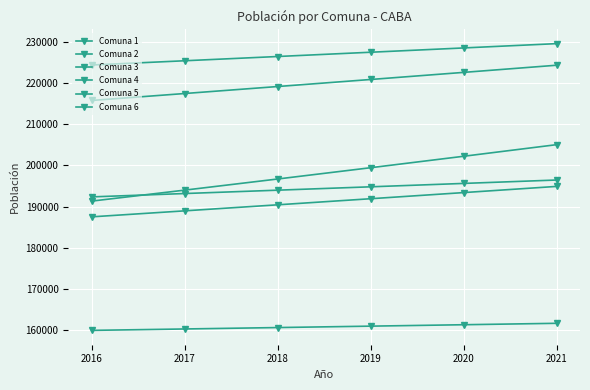

Reading left to right, what are all the values shown in this chart?

Comuna 1: 215713	217396	219092	220801	222524	224260
Comuna 2: 159968	160310	160653	160996	161340	161685
Comuna 3: 192334	193146	193961	194779	195601	196426
Comuna 4: 224311	225339	226371	227407	228449	229495
Comuna 5: 187495	188949	190414	191890	193378	194877
Comuna 6: 191307	193970	196671	199409	202186	205001